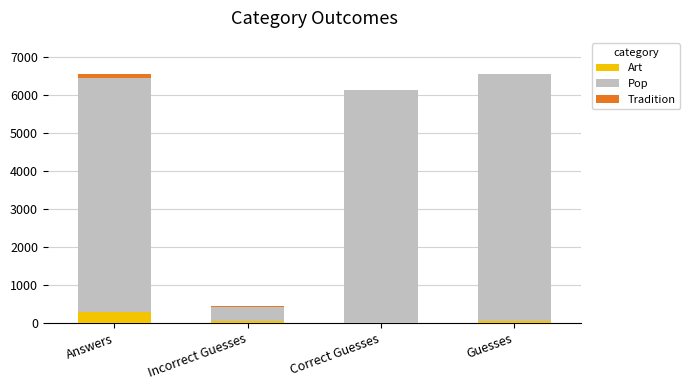

How many series are shown in this chart?

3